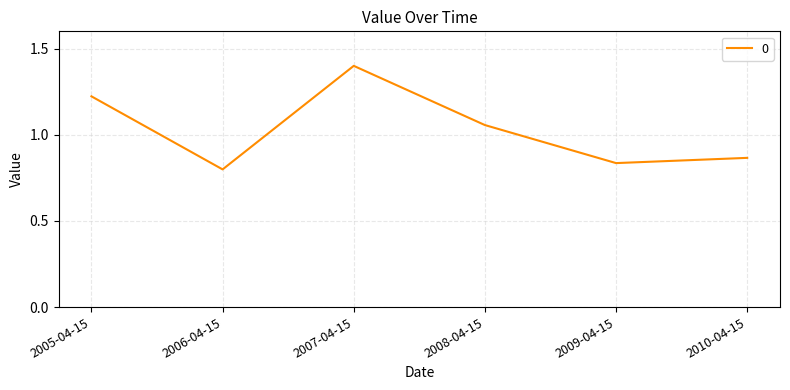

Which category has the lowest value across all series?

2006-04-15